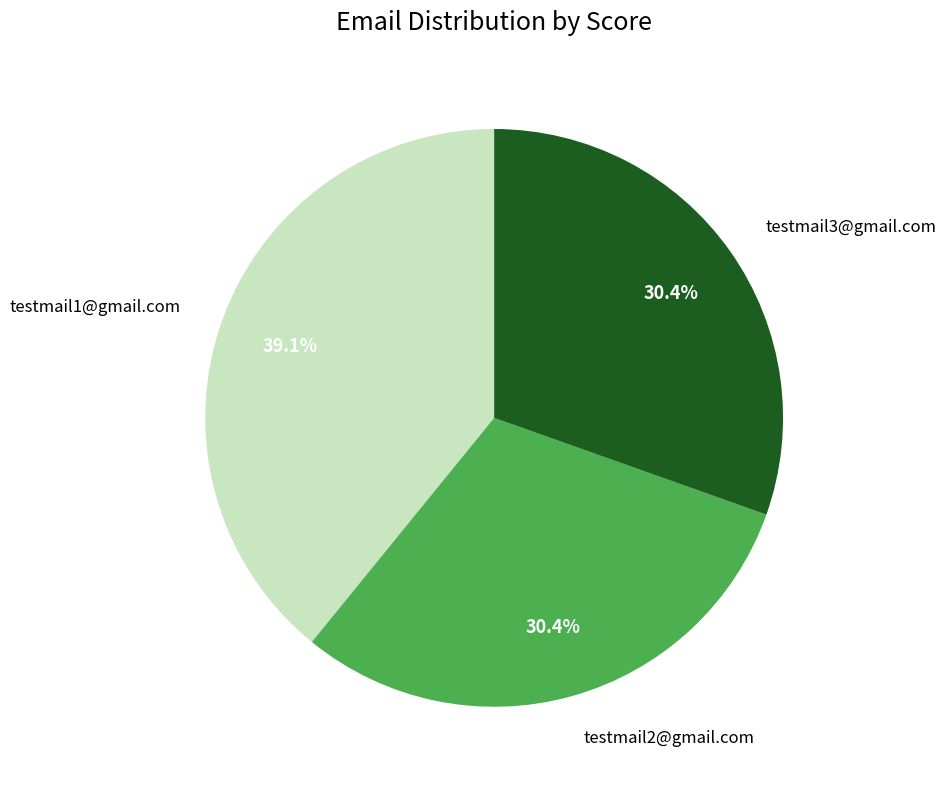

Does testmail2@gmail.com represent more than half of the total?

No